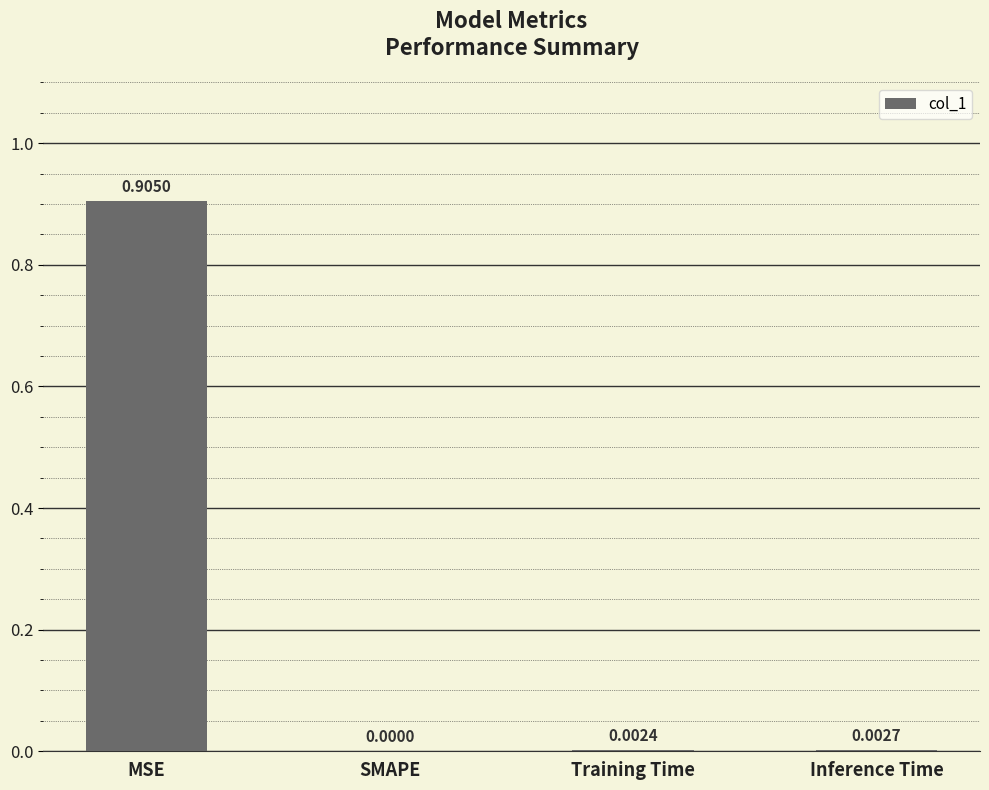

Where is the data nearest to the value 0?

SMAPE